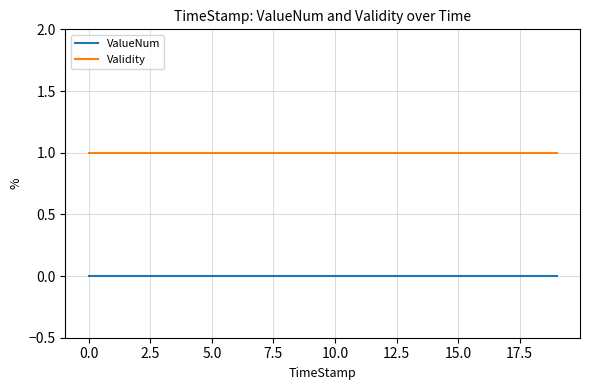

How many categories are shown in the chart?

20